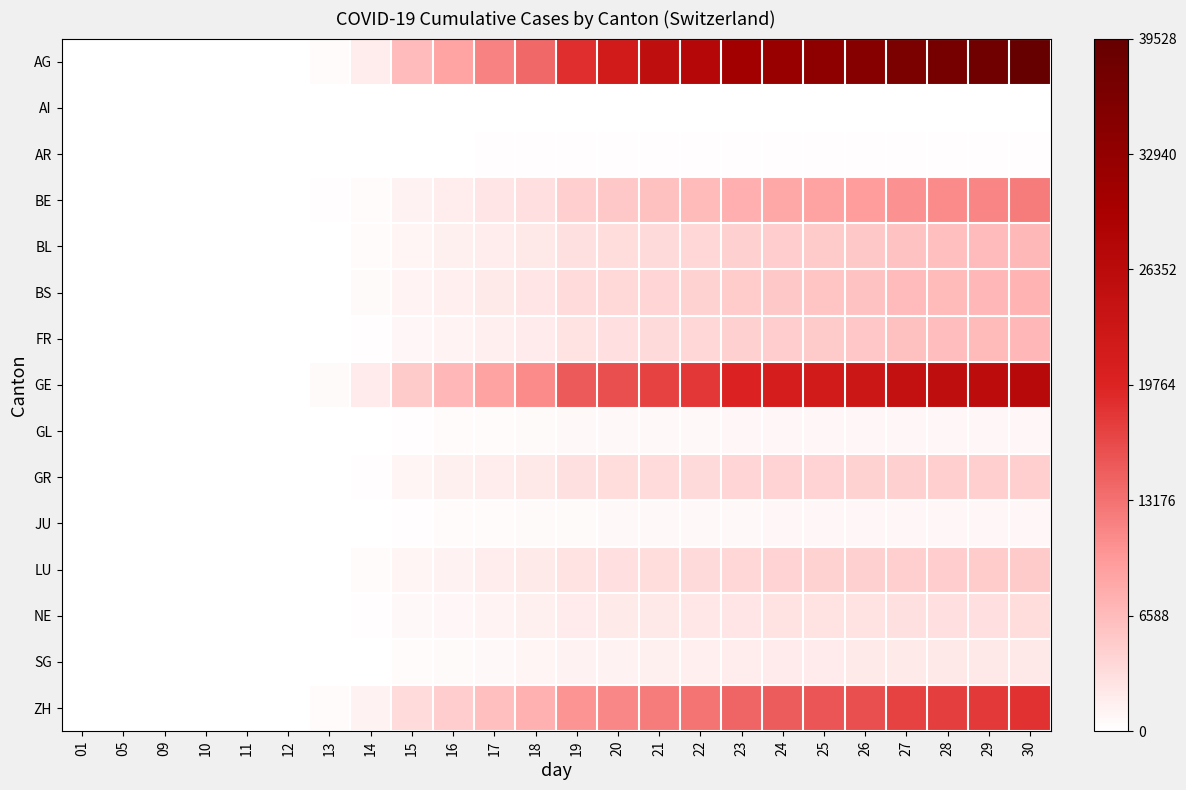

At how many categories does at least one series exceed 23034?

10